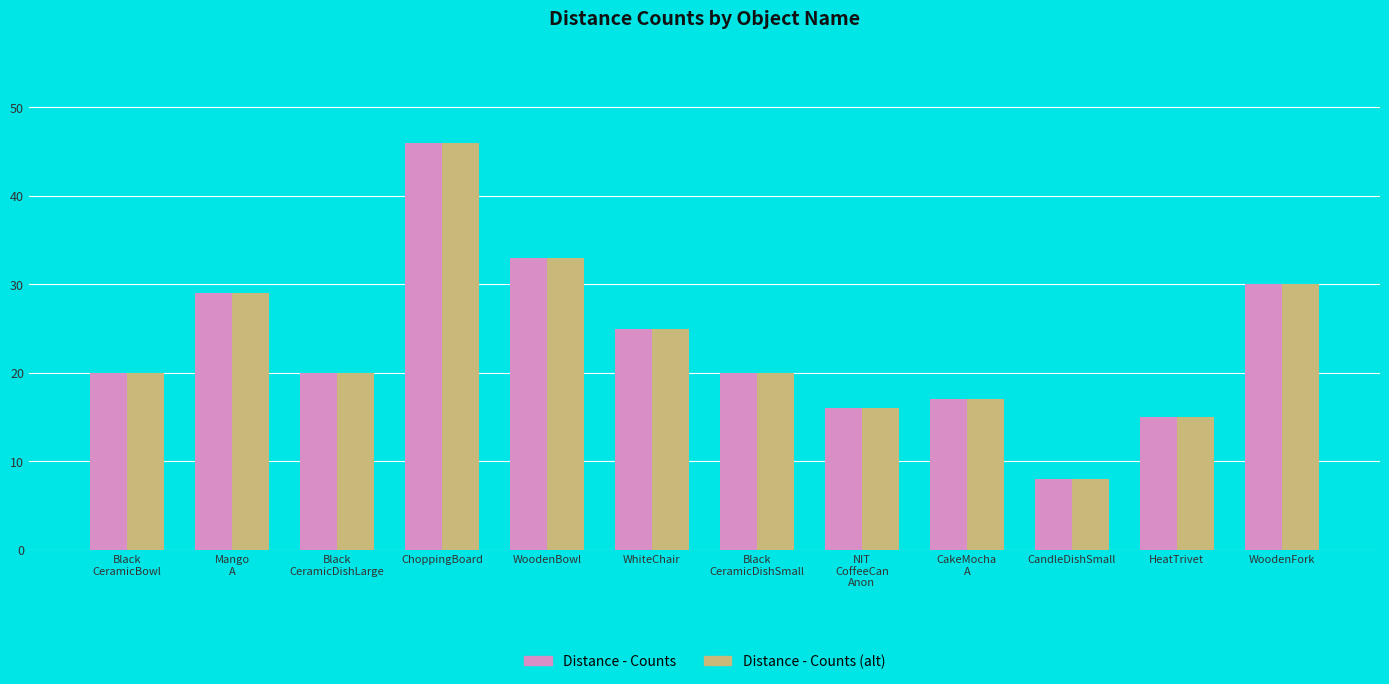

At which category is the sum across all series the highest?

ChoppingBoard